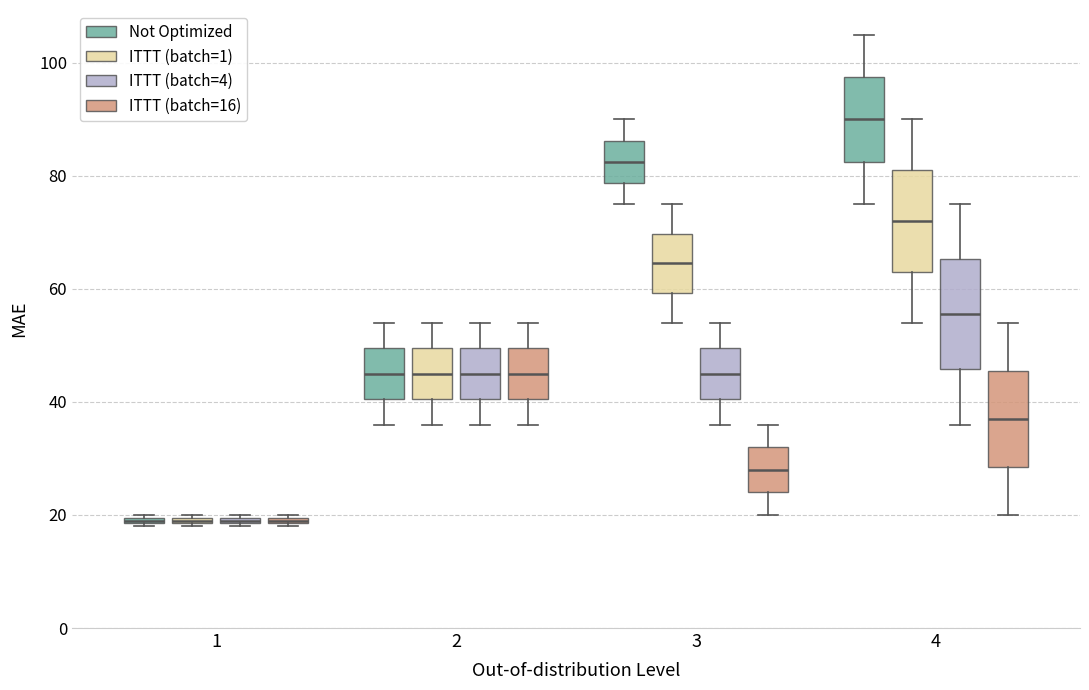

Where is the upper edge of the box for 1 (ITTT (batch=16)) on the y-axis? The values are not printed on the chart, so give them approximately, as read against the axis.

20